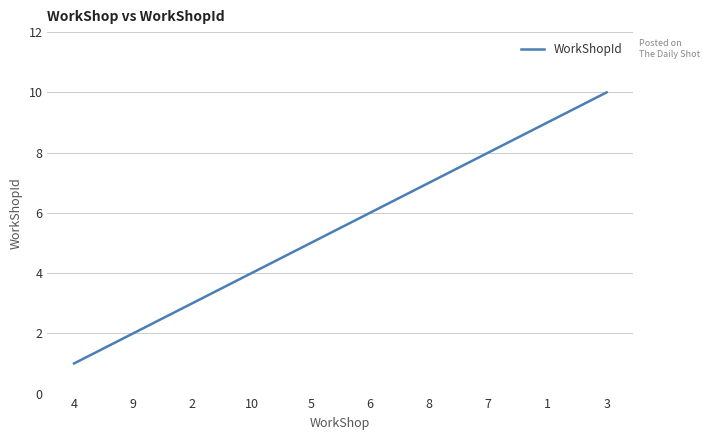

List the labels in order of value, largest first.

3, 1, 7, 8, 6, 5, 10, 2, 9, 4